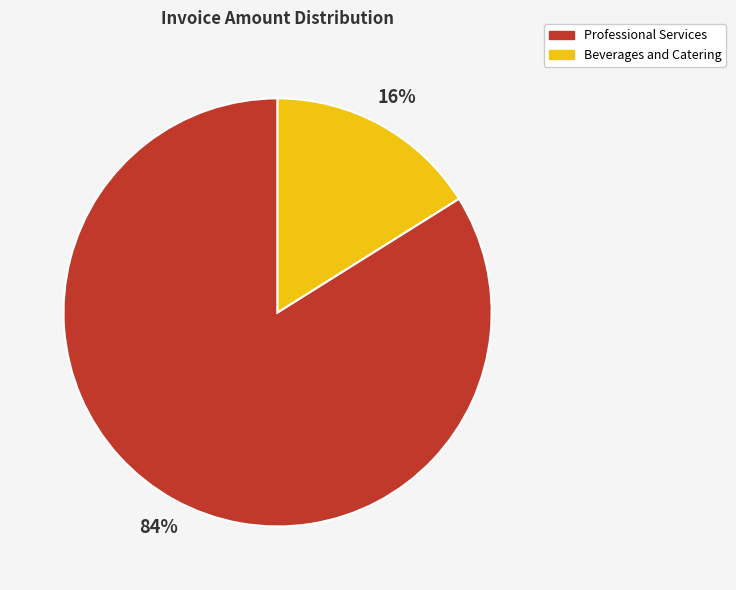

Is there a majority slice in this chart?

Yes